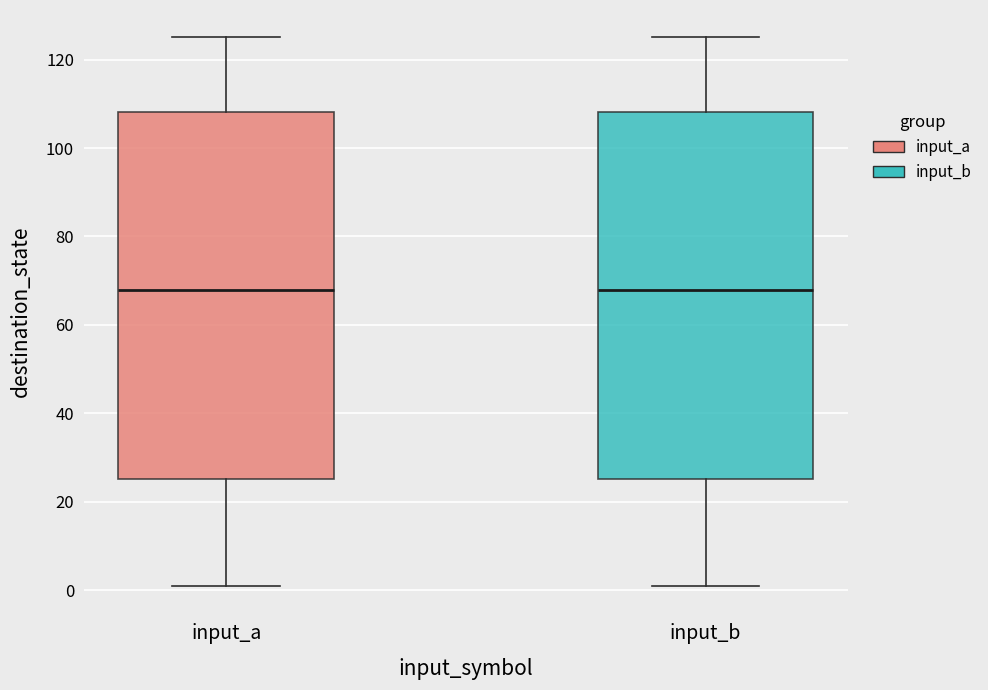

Where is the lower edge of the box for input_b on the y-axis? The values are not printed on the chart, so give them approximately, as read against the axis.

26